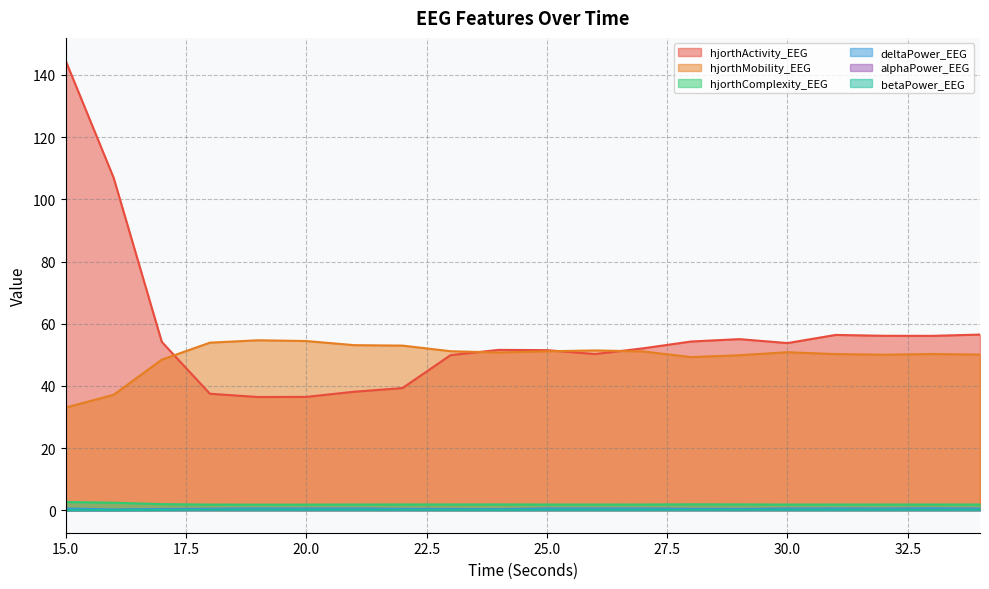

Reading left to right, what are all the values shown in this chart?

hjorthActivity_EEG: 15=144.7	16=106.9	17=54.1	18=37.5	19=36.4	20=36.5	21=38.1	22=39.3	23=49.9	24=51.6	25=51.5	26=50.2	27=52.1	28=54.3	29=55.0	30=53.8	31=56.4	32=56.1	33=56.1	34=56.5
hjorthMobility_EEG: 15=33.0	16=37.1	17=48.4	18=53.9	19=54.7	20=54.4	21=53.1	22=53.0	23=51.1	24=50.7	25=51.1	26=51.4	27=51.1	28=49.2	29=49.9	30=50.8	31=50.2	32=50.0	33=50.2	34=50.1
hjorthComplexity_EEG: 15=2.6	16=2.4	17=2.0	18=1.8	19=1.8	20=1.8	21=1.8	22=1.9	23=1.9	24=1.9	25=1.8	26=1.8	27=1.8	28=1.9	29=1.9	30=1.8	31=1.8	32=1.8	33=1.8	34=1.8
deltaPower_EEG: 15=0.5	16=0.3	17=0.4	18=0.5	19=0.6	20=0.5	21=0.6	22=0.5	23=0.4	24=0.4	25=0.6	26=0.6	27=0.6	28=0.5	29=0.4	30=0.5	31=0.6	32=0.5	33=0.6	34=0.6
alphaPower_EEG: 15=0.0	16=0.0	17=0.1	18=0.1	19=0.1	20=0.1	21=0.1	22=0.1	23=0.1	24=0.1	25=0.1	26=0.1	27=0.1	28=0.1	29=0.1	30=0.1	31=0.1	32=0.1	33=0.1	34=0.1
betaPower_EEG: 15=0.0	16=0.1	17=0.1	18=0.2	19=0.2	20=0.2	21=0.2	22=0.1	23=0.1	24=0.1	25=0.1	26=0.1	27=0.1	28=0.1	29=0.1	30=0.1	31=0.1	32=0.1	33=0.2	34=0.1